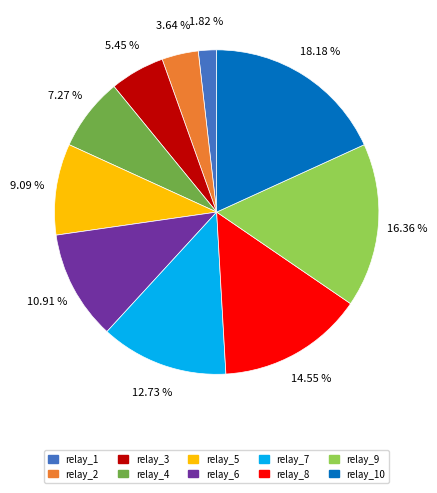

Approximately how many times larger is the value at relay_1 compared to relay_9?

0.1